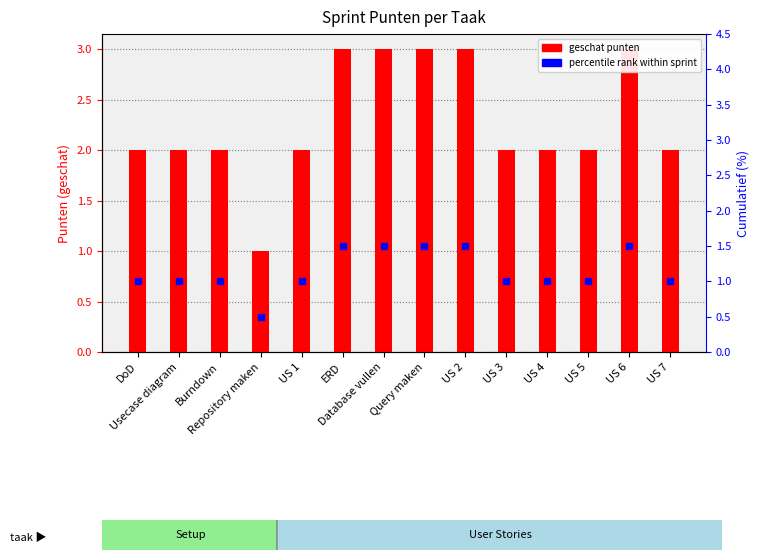

At which category is the sum across all series the highest?

ERD